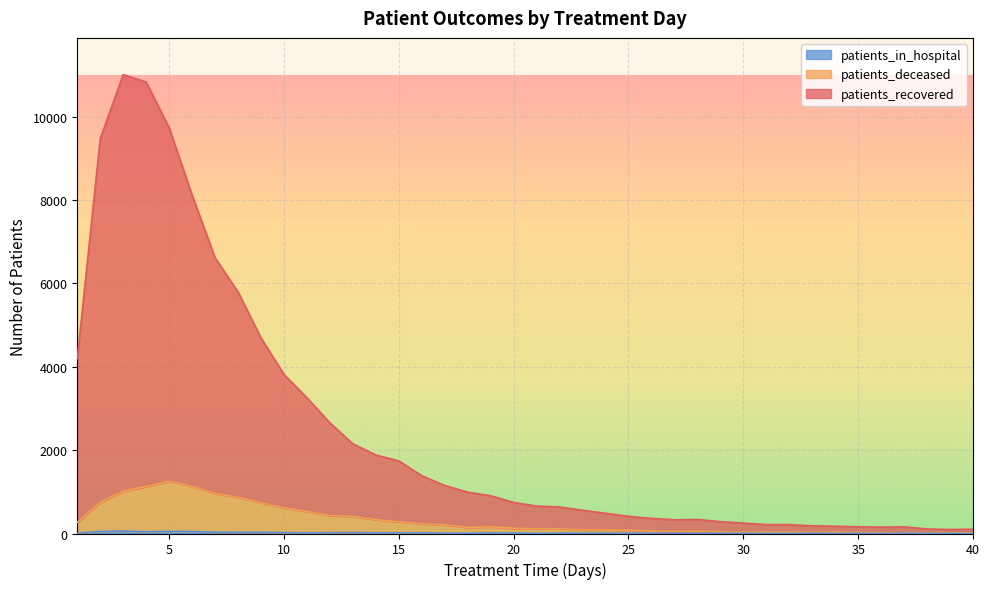

What is the difference between the patients_recovered values at 28 and 3?

10669